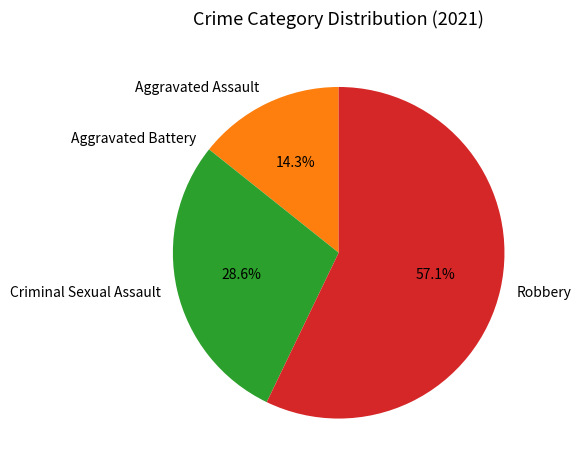

Is there any slice that represents more than half of the pie?

Yes